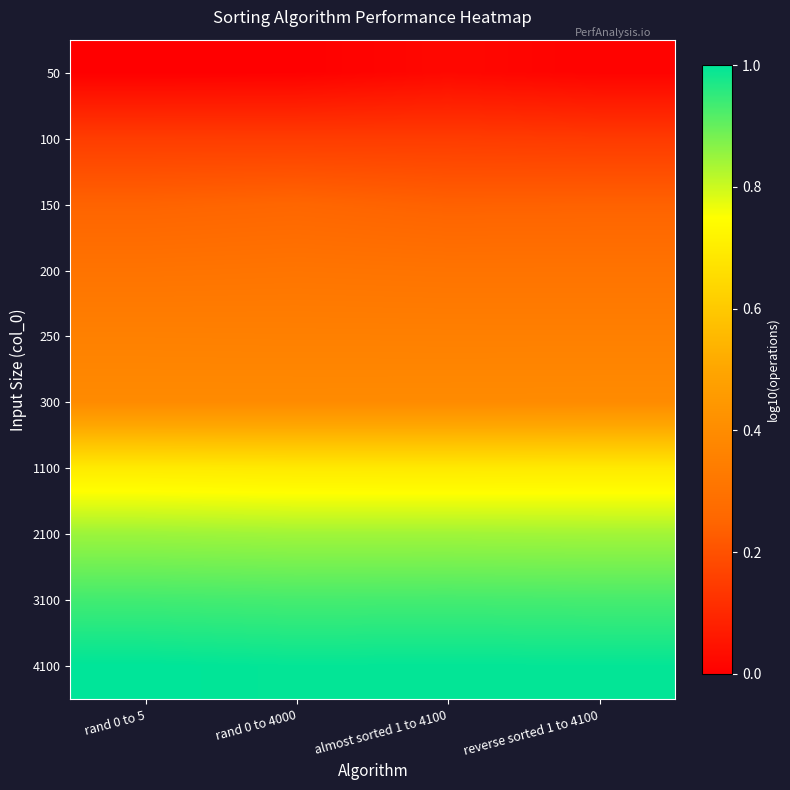

Reading left to right, transcribe all the data shown in this chart.

50: rand 0 to 5=0.0	rand 0 to 4000=0.0	almost sorted 1 to 4100=0.0	reverse sorted 1 to 4100=0.0
100: rand 0 to 5=0.1	rand 0 to 4000=0.1	almost sorted 1 to 4100=0.1	reverse sorted 1 to 4100=0.1
150: rand 0 to 5=0.2	rand 0 to 4000=0.3	almost sorted 1 to 4100=0.2	reverse sorted 1 to 4100=0.2
200: rand 0 to 5=0.3	rand 0 to 4000=0.3	almost sorted 1 to 4100=0.3	reverse sorted 1 to 4100=0.3
250: rand 0 to 5=0.4	rand 0 to 4000=0.4	almost sorted 1 to 4100=0.4	reverse sorted 1 to 4100=0.4
300: rand 0 to 5=0.4	rand 0 to 4000=0.4	almost sorted 1 to 4100=0.4	reverse sorted 1 to 4100=0.4
1100: rand 0 to 5=0.7	rand 0 to 4000=0.7	almost sorted 1 to 4100=0.7	reverse sorted 1 to 4100=0.7
2100: rand 0 to 5=0.8	rand 0 to 4000=0.8	almost sorted 1 to 4100=0.8	reverse sorted 1 to 4100=0.8
3100: rand 0 to 5=0.9	rand 0 to 4000=0.9	almost sorted 1 to 4100=0.9	reverse sorted 1 to 4100=0.9
4100: rand 0 to 5=1.0	rand 0 to 4000=1.0	almost sorted 1 to 4100=1.0	reverse sorted 1 to 4100=1.0